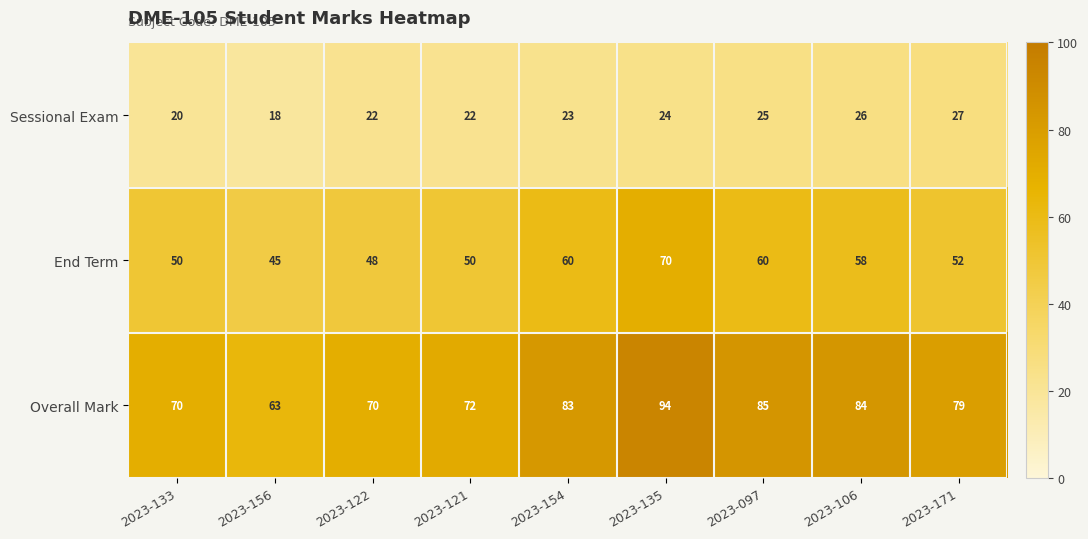

Reading left to right, transcribe all the data shown in this chart.

Sessional Exam: 20	18	22	22	23	24	25	26	27
End Term: 50	45	48	50	60	70	60	58	52
Overall Mark: 70	63	70	72	83	94	85	84	79